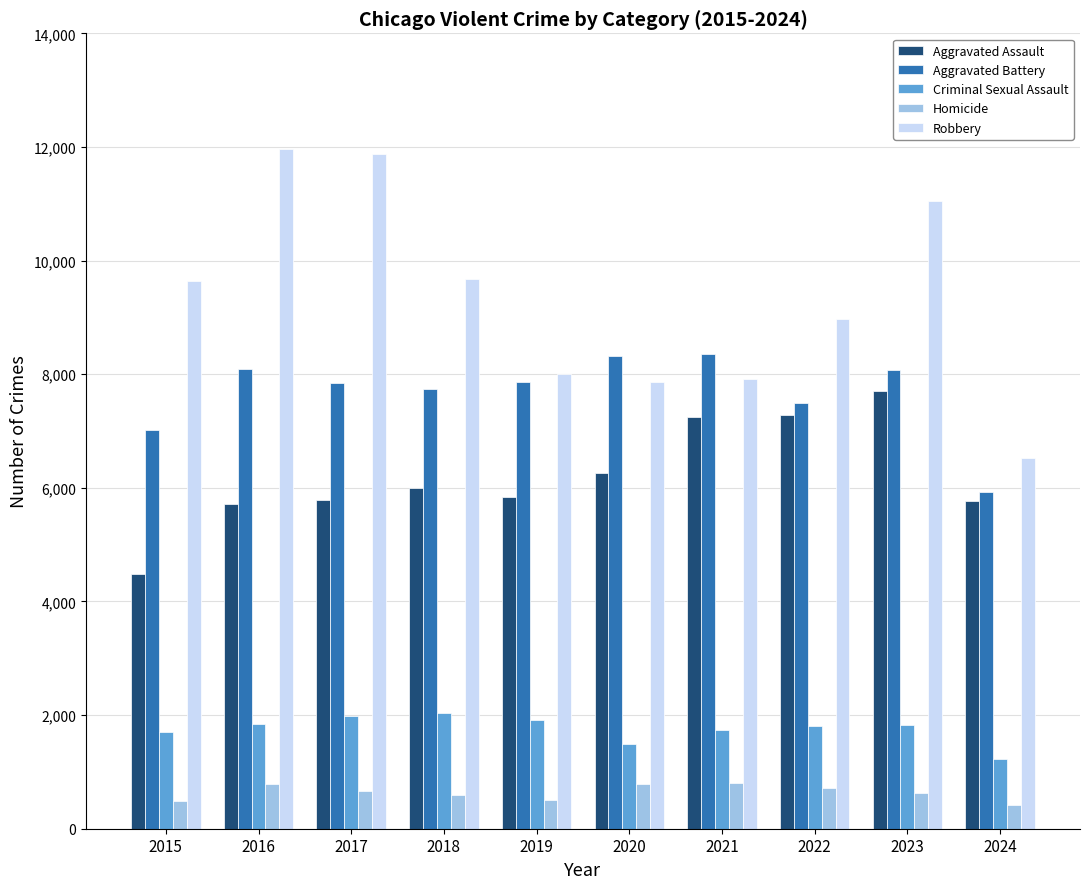

At how many categories does at least one series exceed 5191?

10